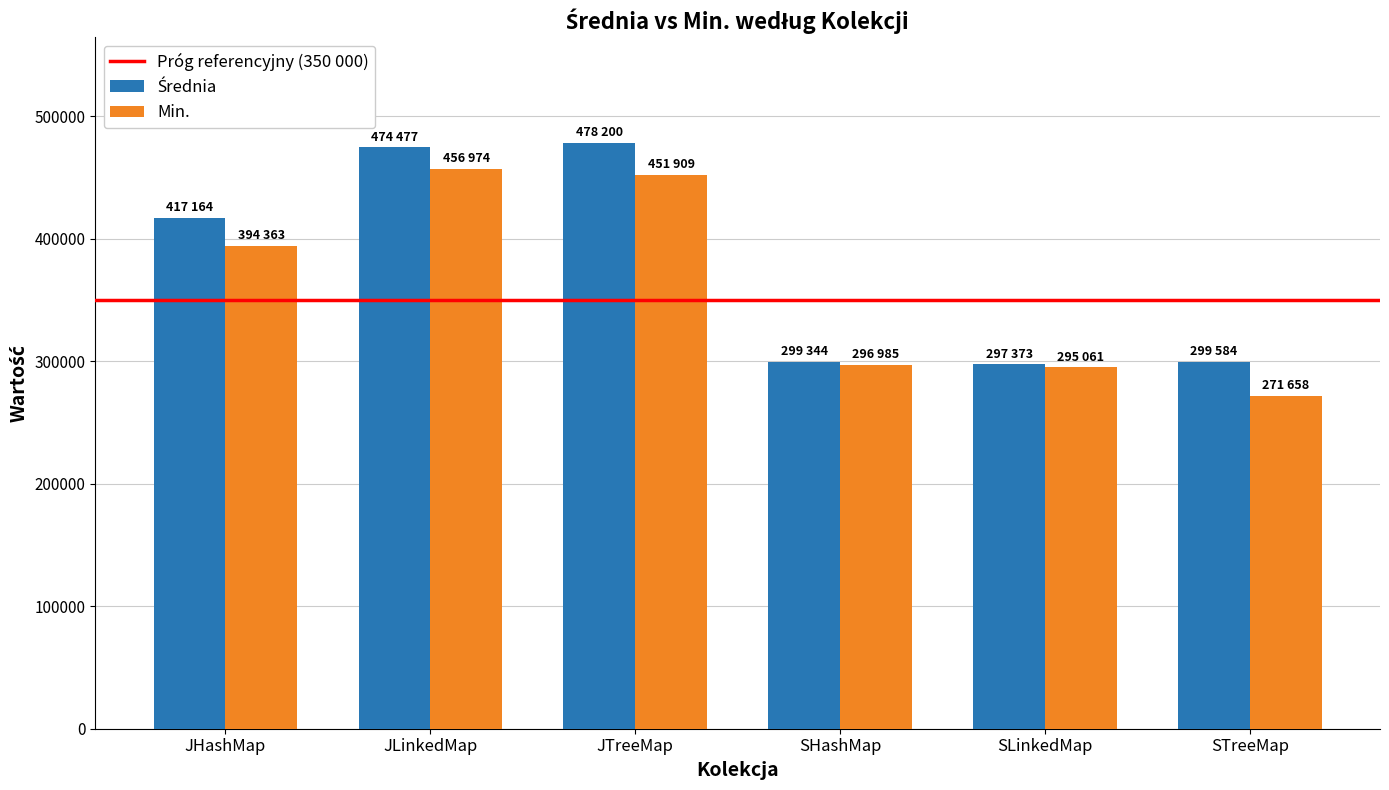

Between JTreeMap and STreeMap, which series saw the biggest shift?

Min.